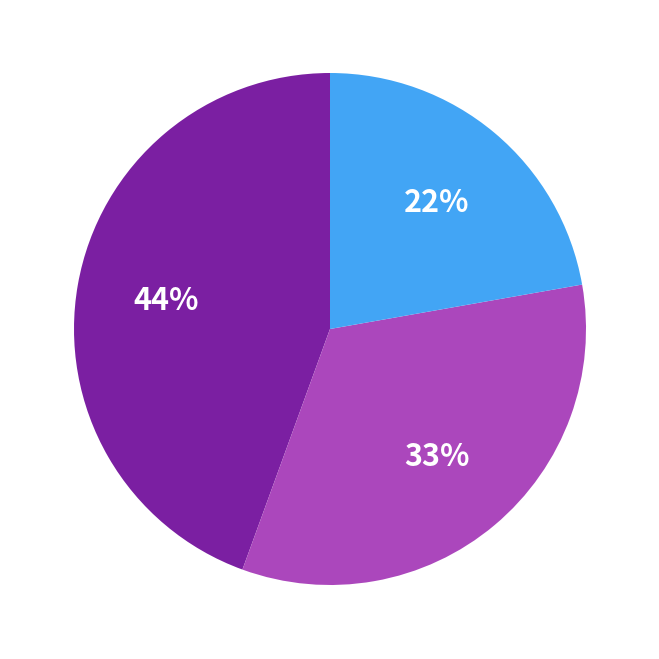

To the nearest percent, what is the difference between the largest and smallest slice percentages?

22%